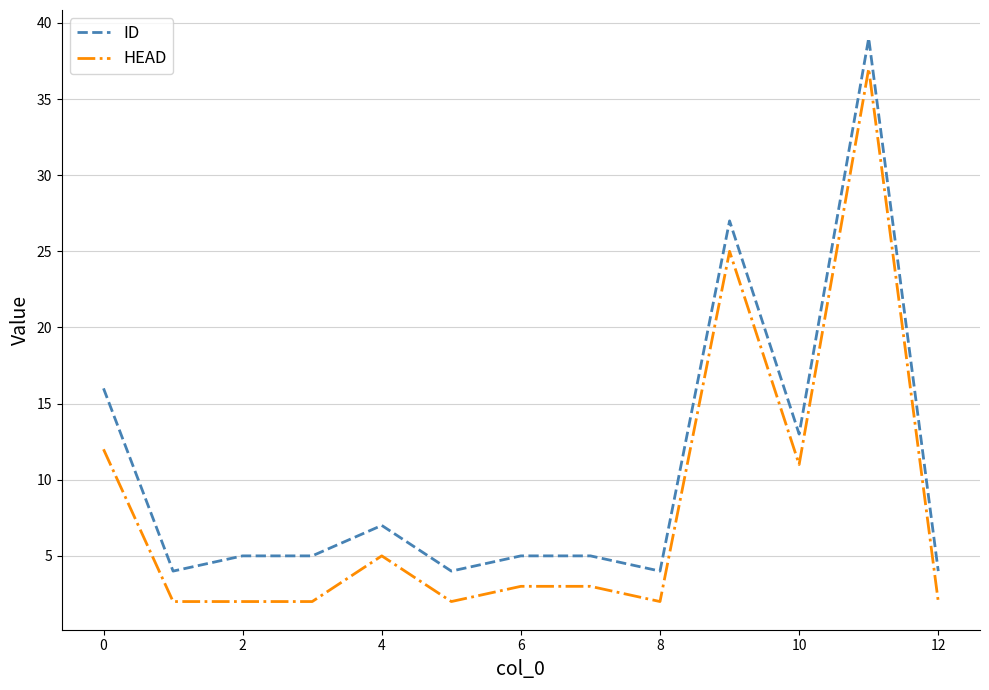

What is the average value of the HEAD series?

8